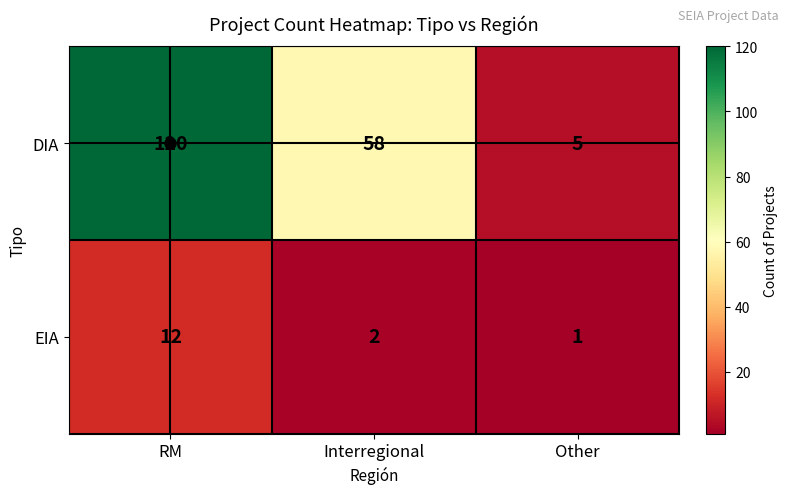

The EIA series shows 6 at RM. True or false?

False